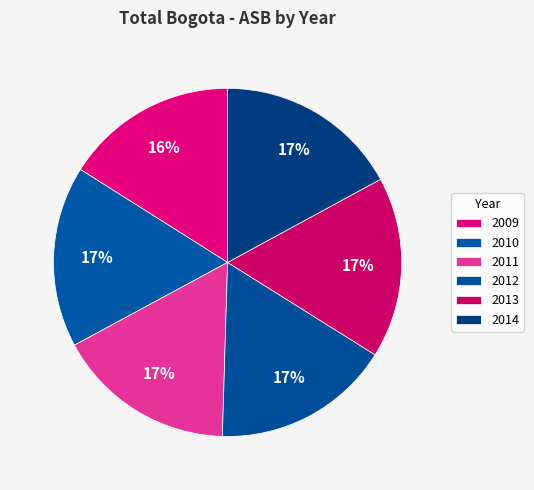

What percentage is the 2011 slice, to the nearest percent?

17%